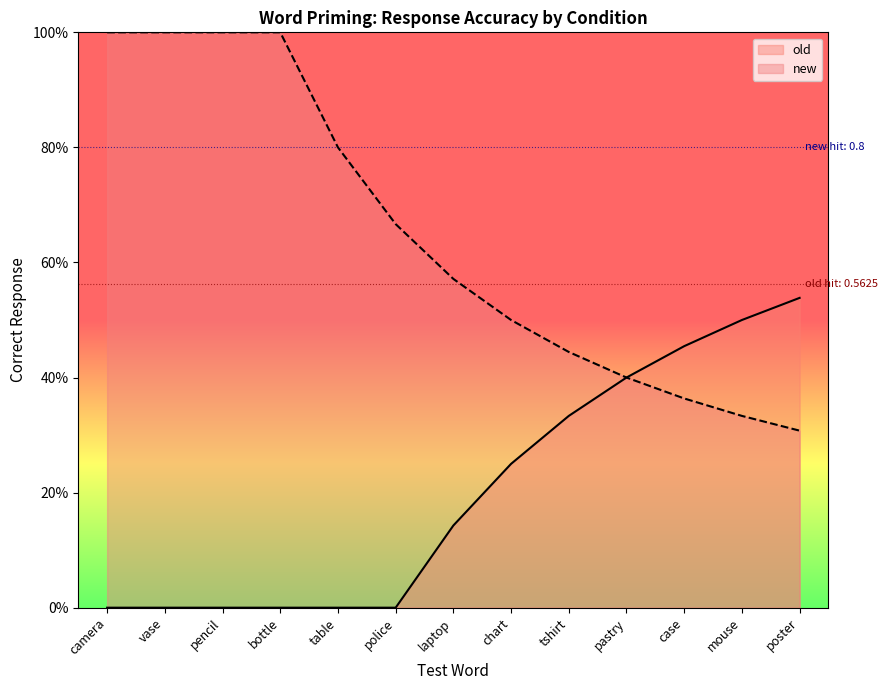

Which has a higher value, case or vase?

case